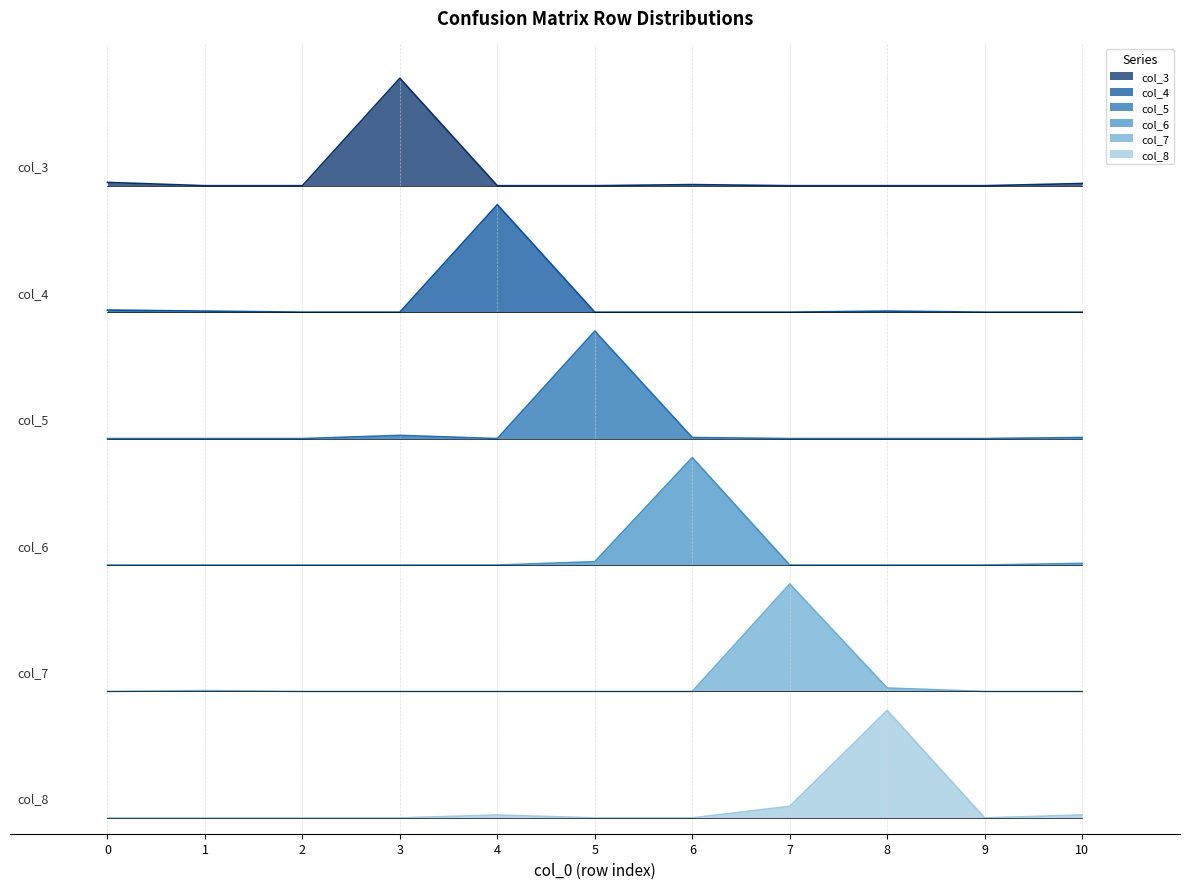

What is the spread (max minus min) of values at 10?

199.8